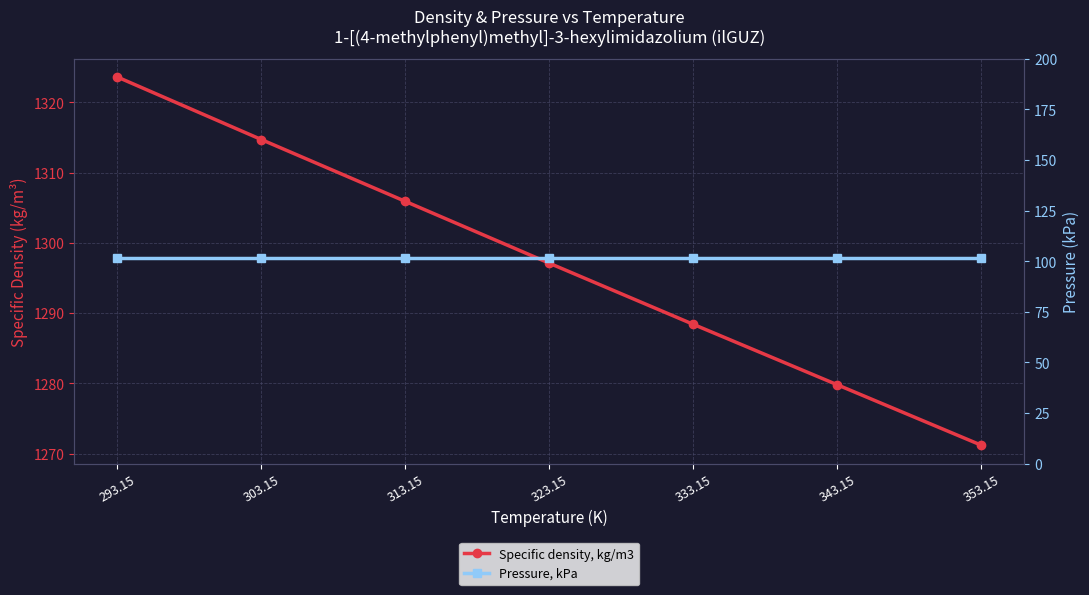

True or false: Pressure, kPa and Specific density, kg/m3 intersect in this chart.

False